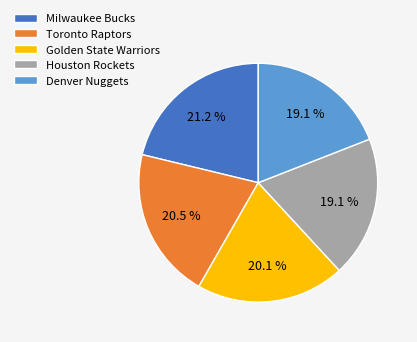

Is there a majority slice in this chart?

No